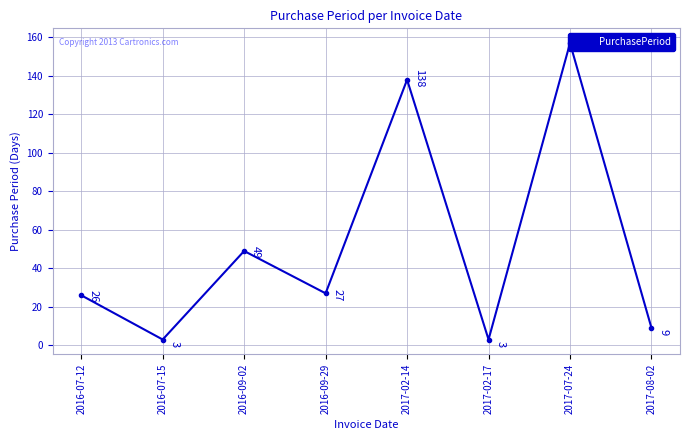

Rank the categories by value from highest to lowest.

2017-07-24, 2017-02-14, 2016-09-02, 2016-09-29, 2016-07-12, 2017-08-02, 2016-07-15, 2017-02-17